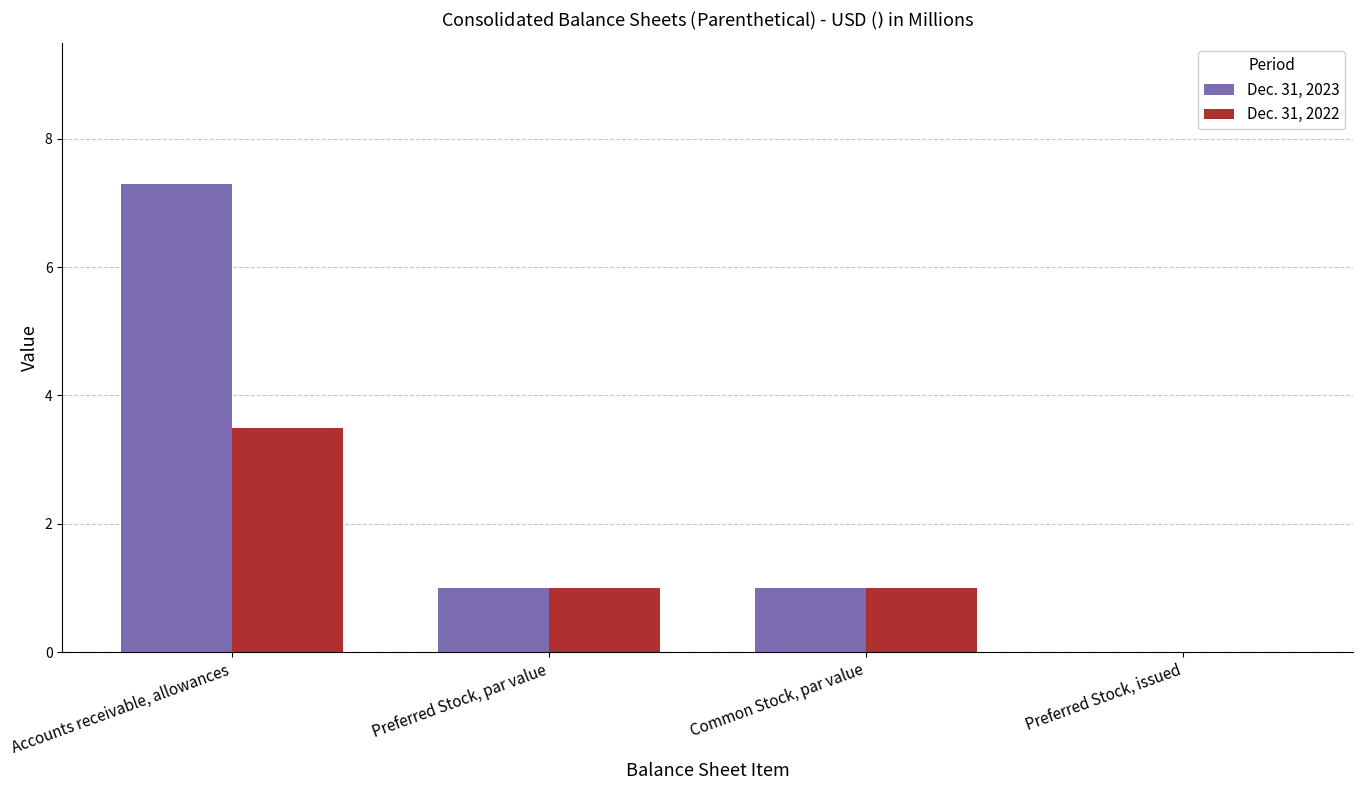

What is the maximum value for Dec. 31, 2022?

3.5